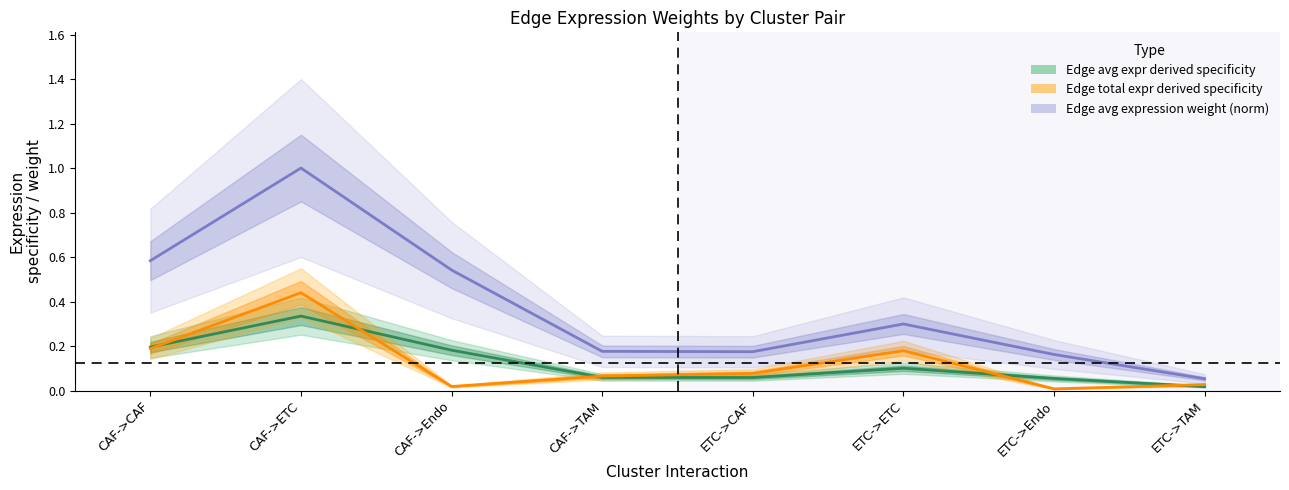

Does the chart display data point markers on the line(s)?

No